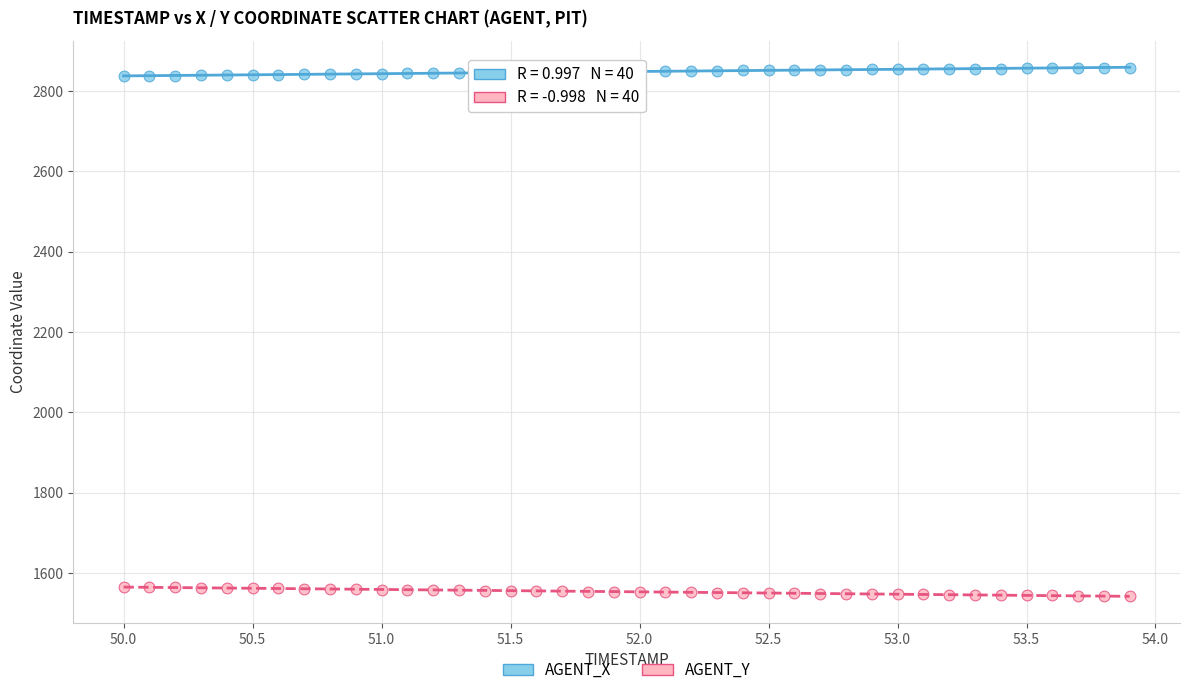

Across all data points, what is the range of Y values (max minus min)?

1316.0